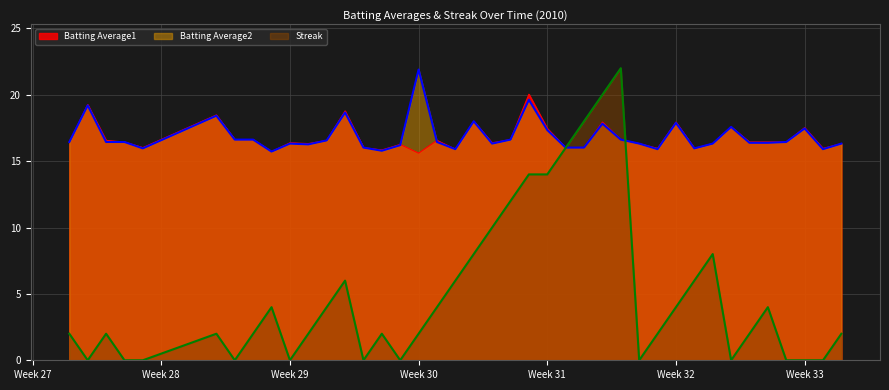

What is the maximum value for Batting Average1?

20.0